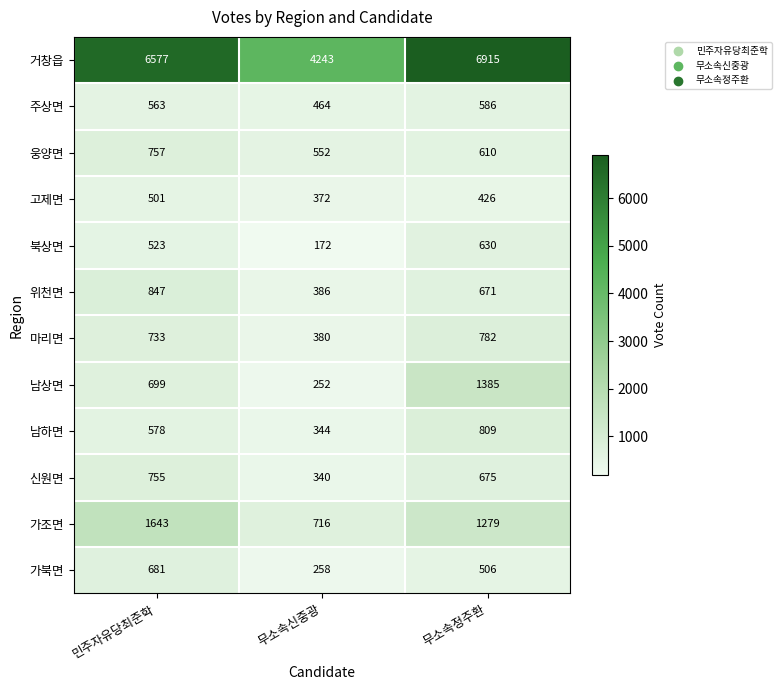

Which series has the largest range (max minus min)?

거창읍